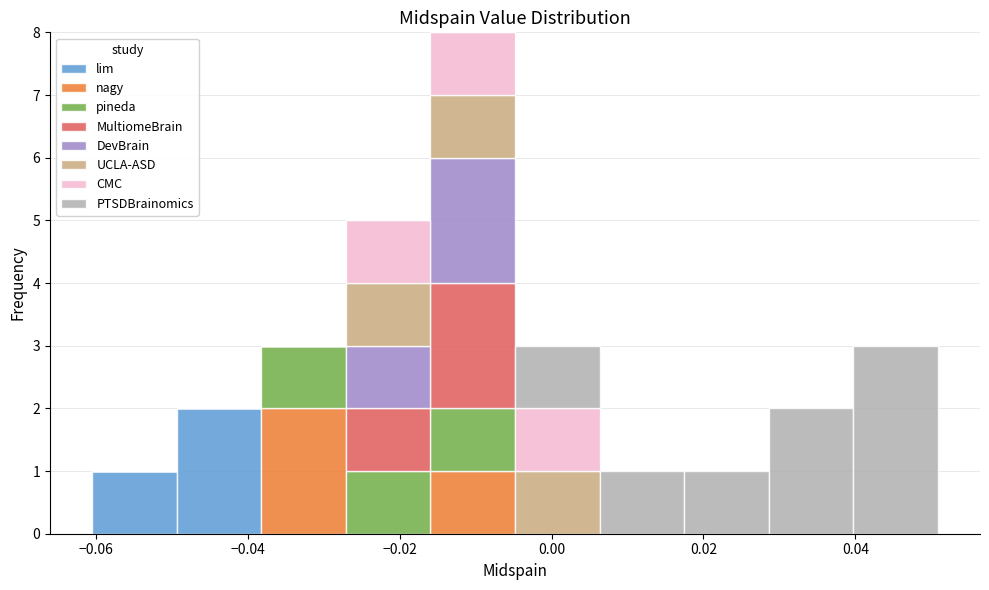

Reading left to right, transcribe this chart: for each stacked bar, give the range it covers on the x-axis and its total height. Neither the bar edges nor the heights are printed on the chart, so give them approximately, as read against the axes.

-0.060 to -0.050: 1
-0.050 to -0.038: 2
-0.038 to -0.028: 3
-0.028 to -0.016: 5
-0.016 to -0.004: 8
-0.004 to 0.006: 3
0.006 to 0.018: 1
0.018 to 0.028: 1
0.028 to 0.040: 2
0.040 to 0.050: 3